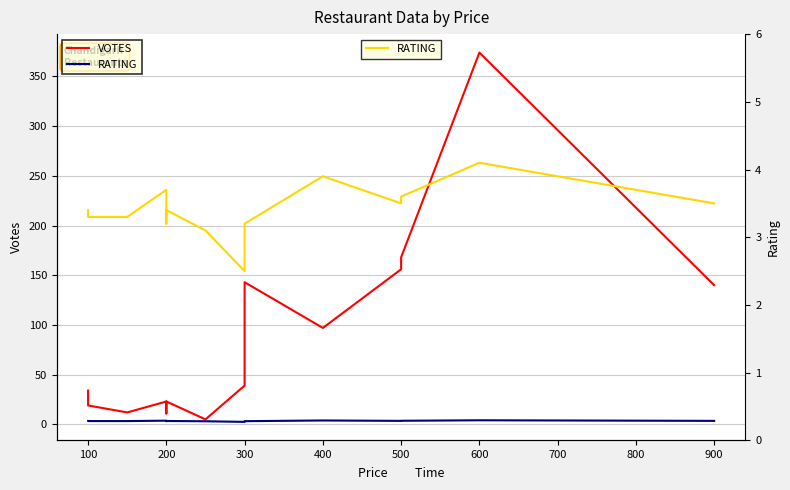

Reading left to right, extract all data points from this chart.

VOTES: 34.0	19.0	12.0	23.0	11.0	23.0	5.0	39.0	143.0	97.0	156.0	168.0	374.0	140.0
RATING: 3.4	3.3	3.3	3.7	3.2	3.4	3.1	2.5	3.2	3.9	3.5	3.6	4.1	3.5